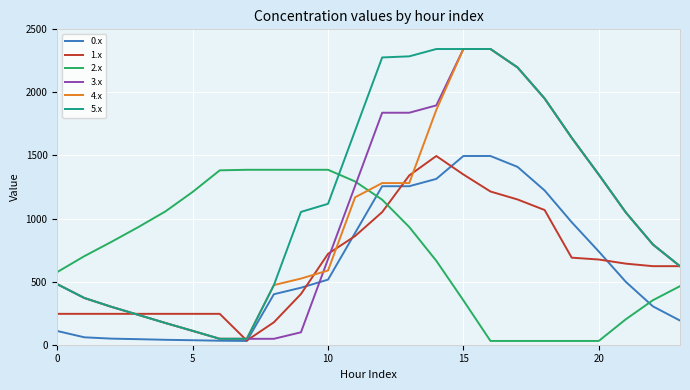

How many lines are shown in the chart?

6